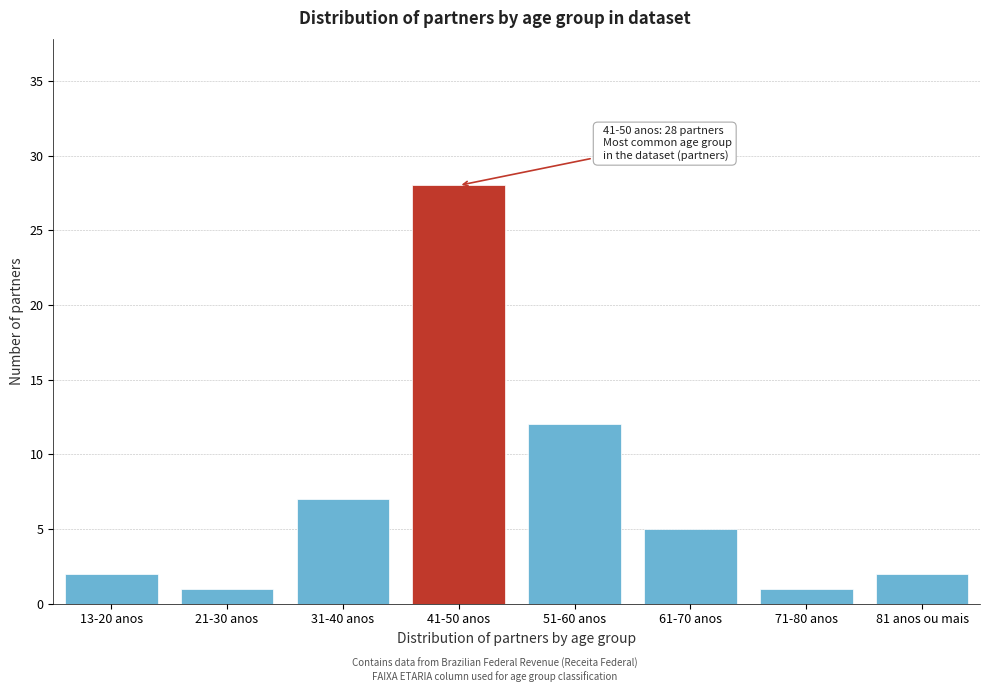

Reading left to right, transcribe all the data shown in this chart.

2	1	7	28	12	5	1	2